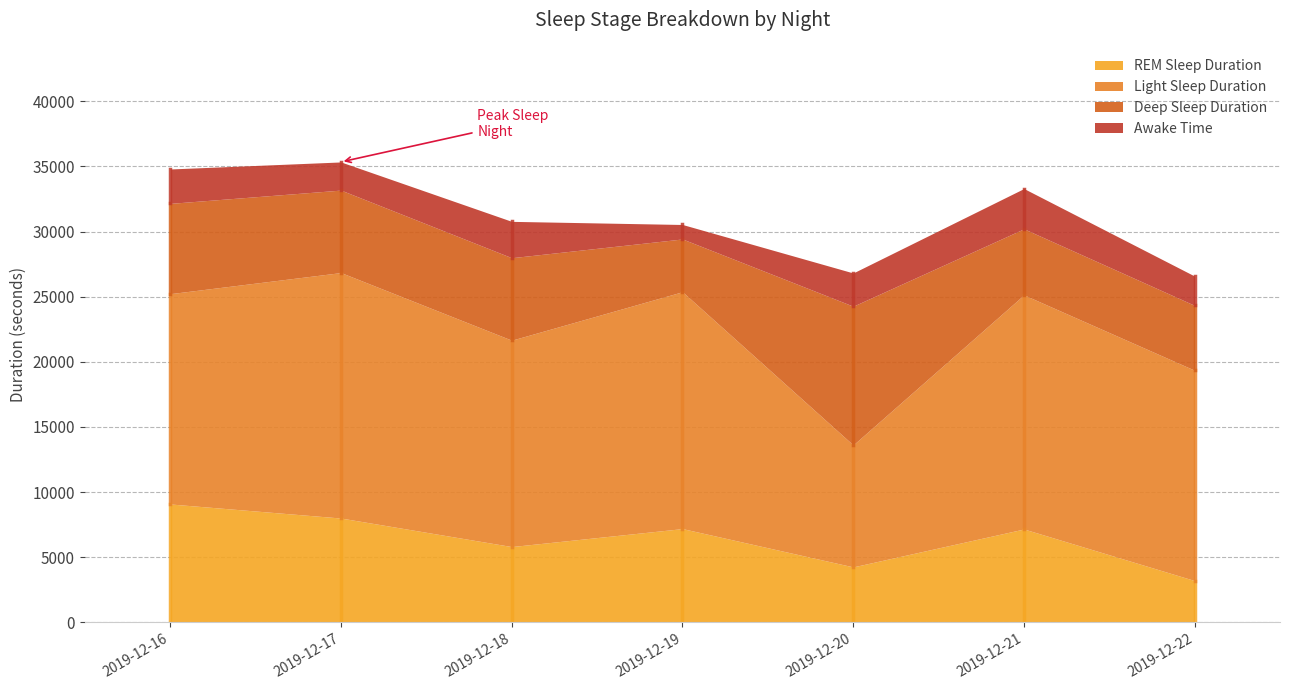

At which label is Deep Sleep Duration closest to 7350?

2019-12-16